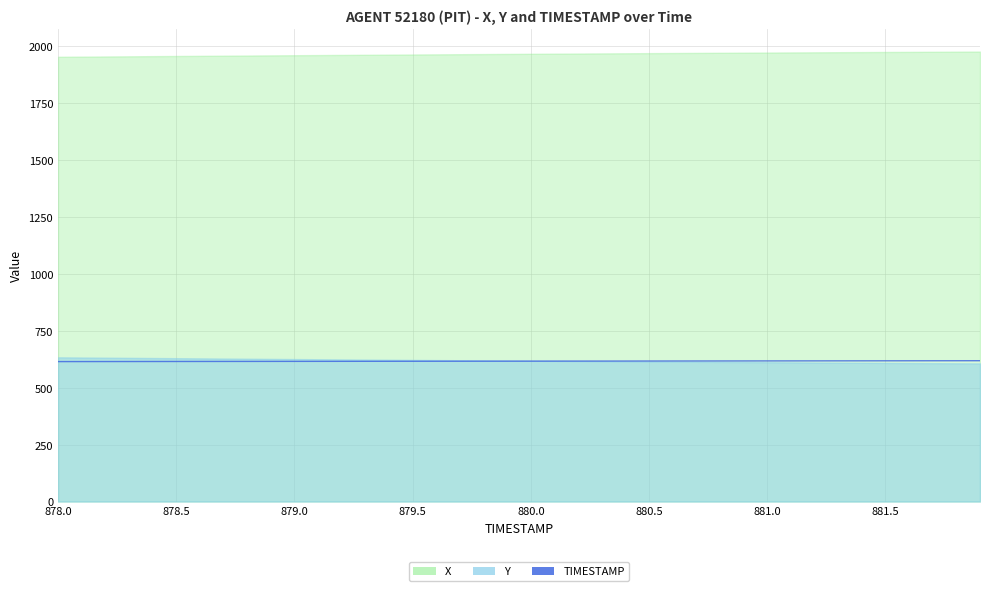

Does the chart display data point markers on the line(s)?

No